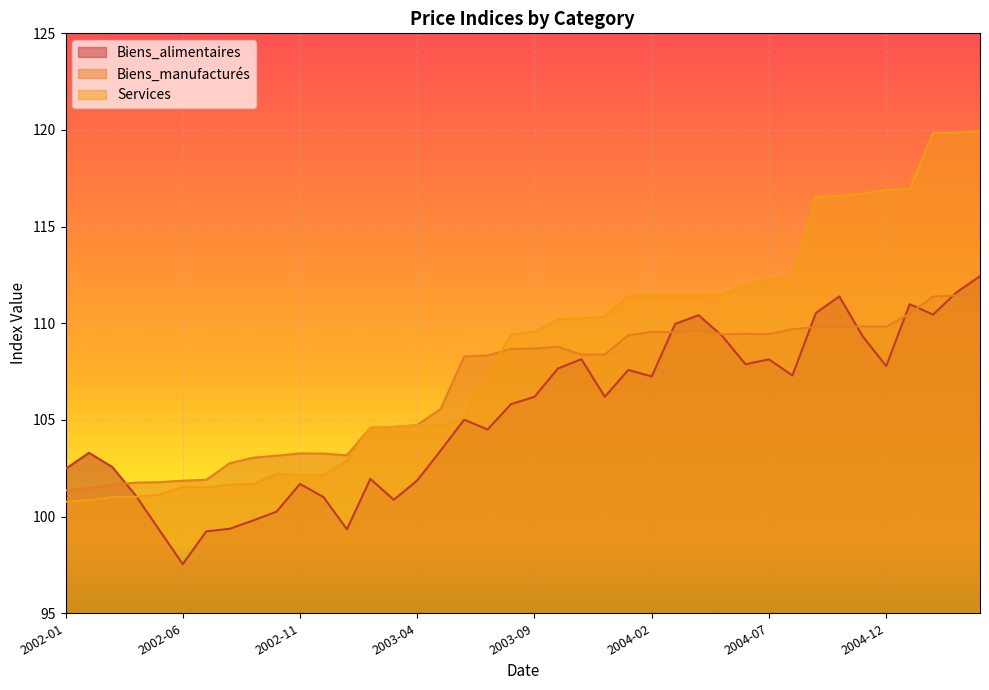

What is the average value of the Biens_alimentaires series?

105.3